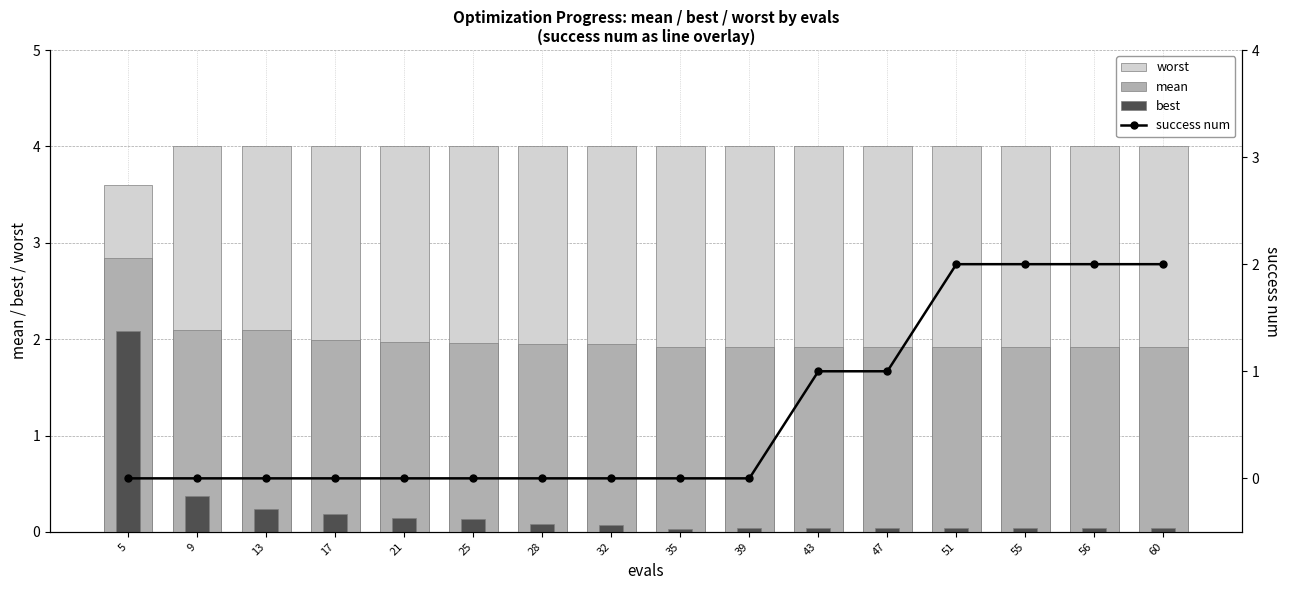

How many data points does each series have?

16